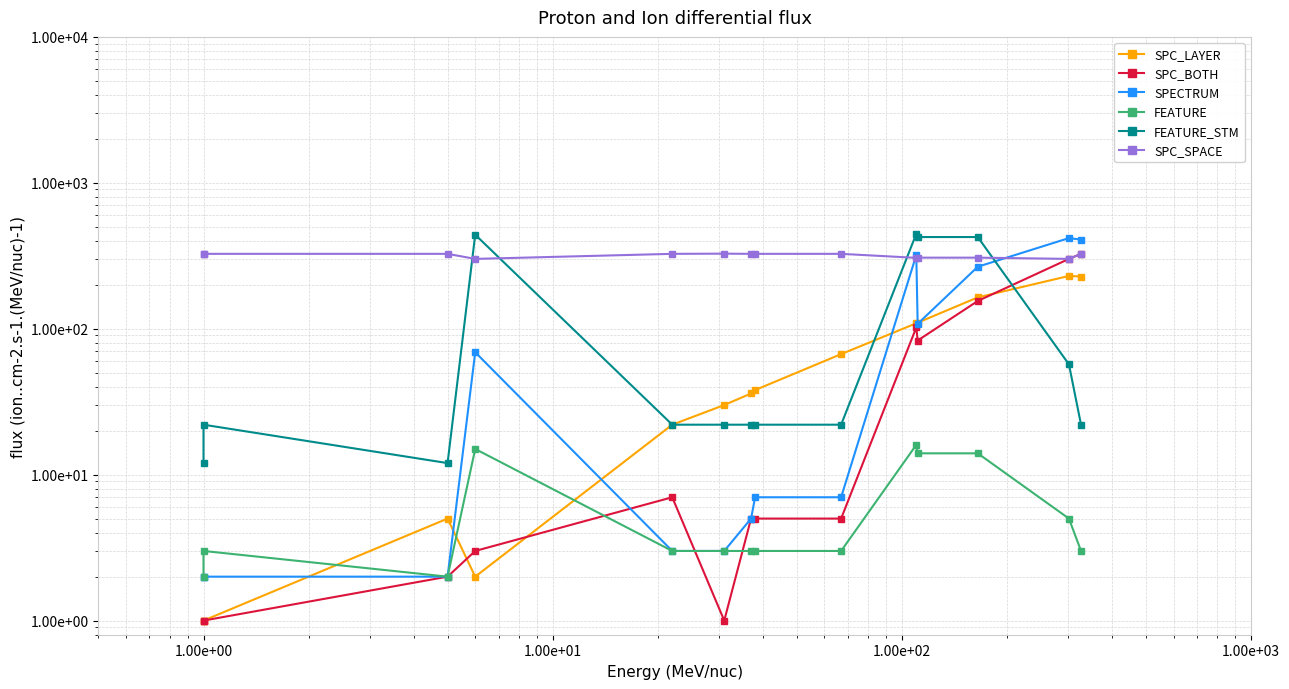

Reading right to left, extract all data points from this chart.

SPC_LAYER: 228	230	164	110	109	67	38	36	30	22	2	5	1	1
SPC_BOTH: 326	301	155	83	102	5	5	5	1	7	3	2	1	1
SPECTRUM: 408	418	266	108	320	7	7	5	3	3	69	2	2	2
FEATURE: 3	5	14	14	16	3	3	3	3	3	15	2	3	2
FEATURE_STM: 22	57	425	425	447	22	22	22	22	22	441	12	22	12
SPC_SPACE: 326	301	307	307	306	326	326	326	327	326	301	326	326	326